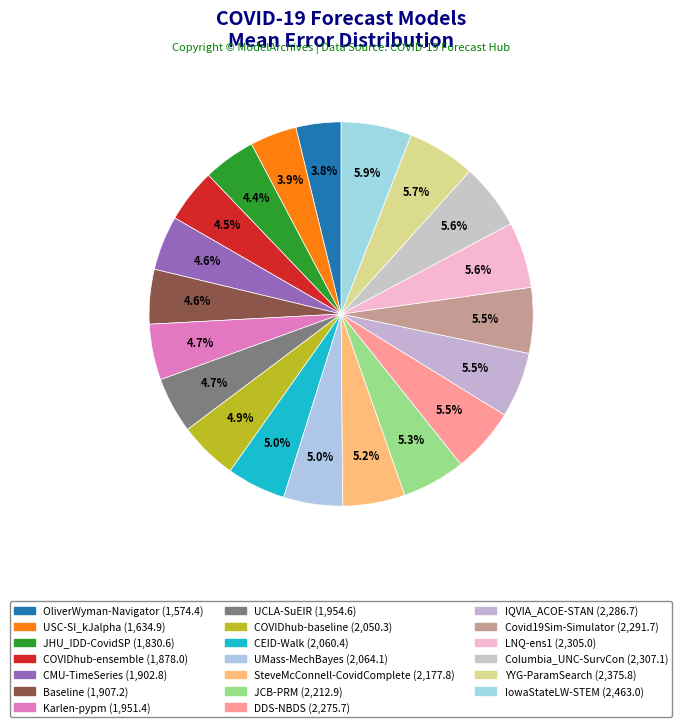

Count the number of slices in the pie.

20